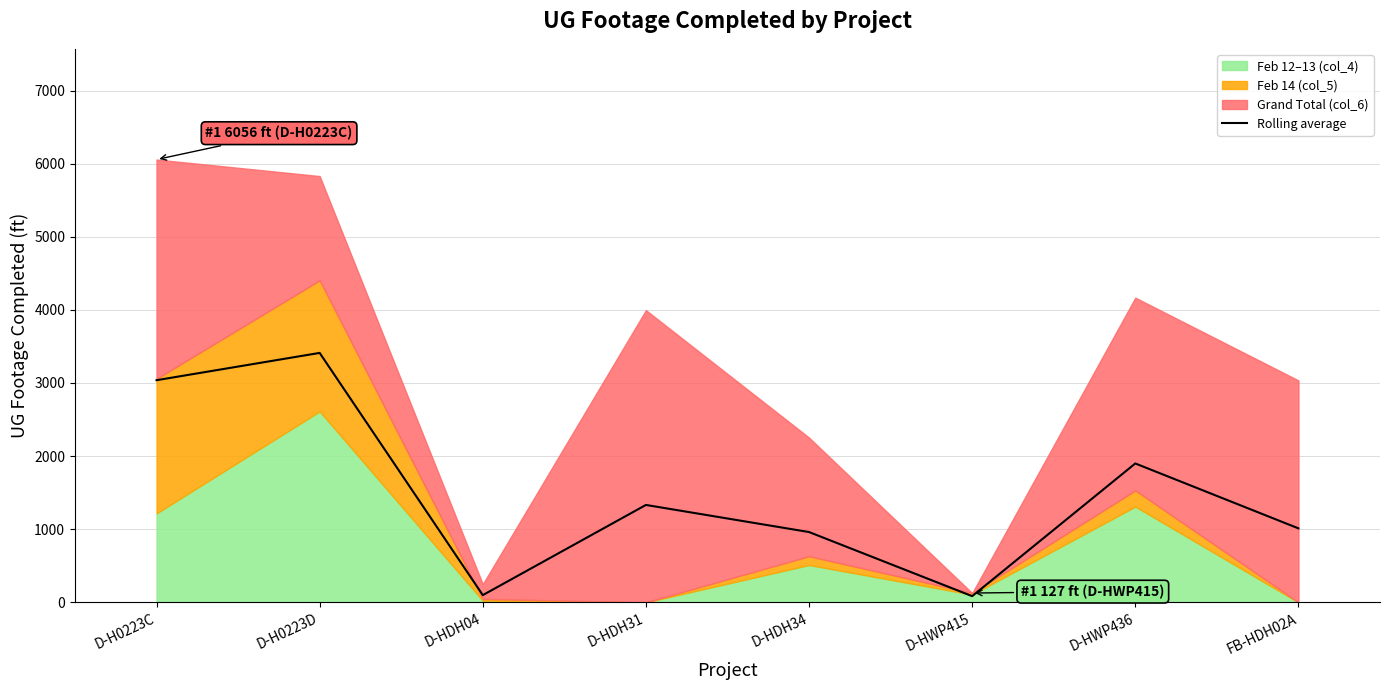

Reading left to right, extract all data points from this chart.

D-H0223C=3038.0	D-H0223D=3411.3	D-HDH04=98.7	D-HDH31=1332.0	D-HDH34=961.3	D-HWP415=84.7	D-HWP436=1899.3	FB-HDH02A=1011.7